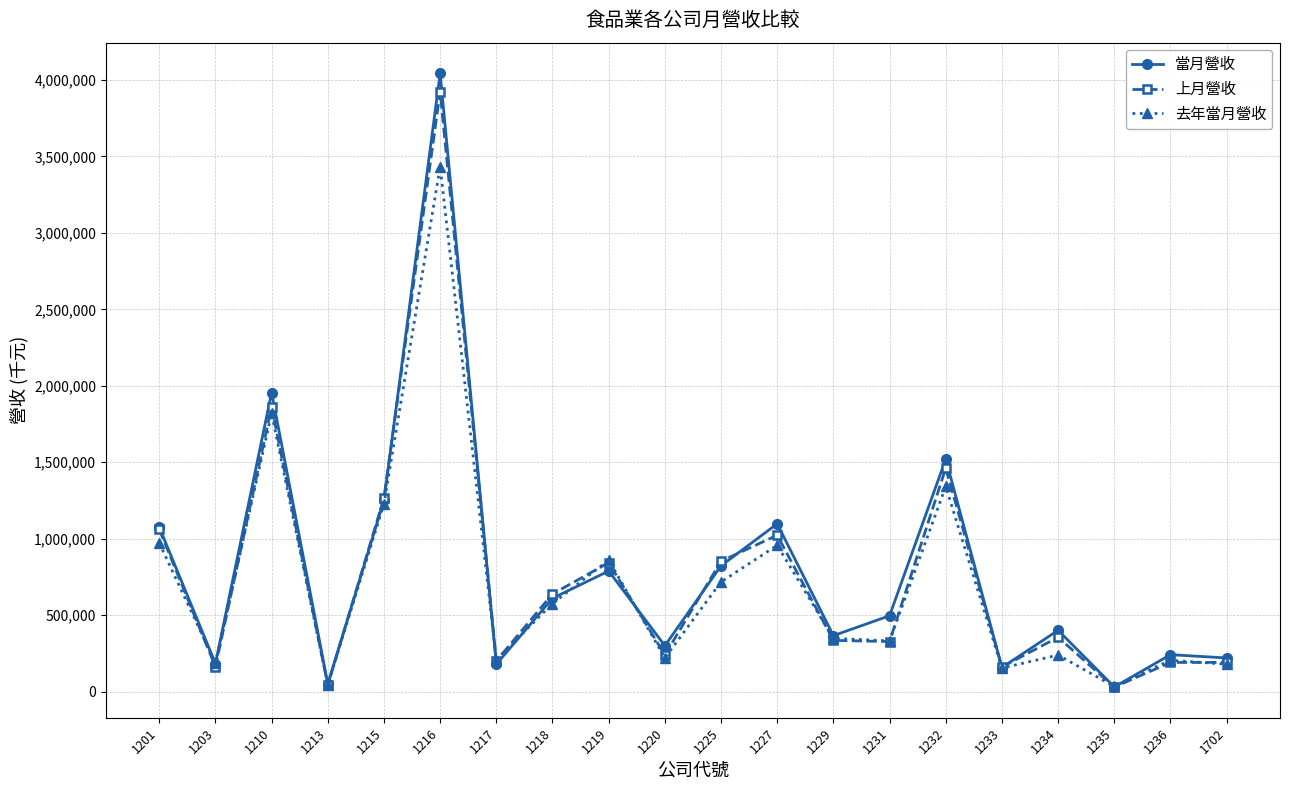

True or false: 去年當月營收 has a value of 179276 at 1702.

True